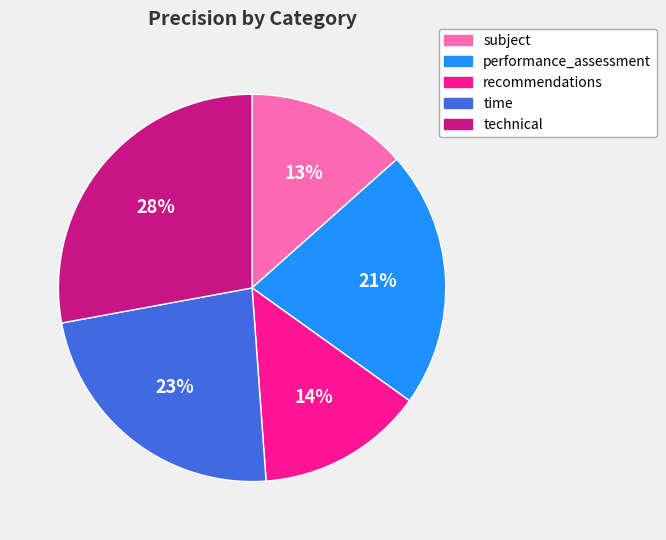

Which has a higher value, performance_assessment or technical?

technical